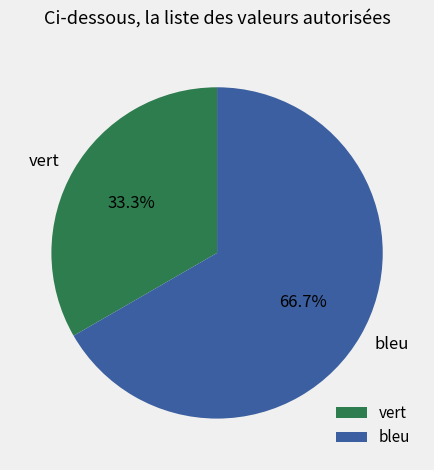

To the nearest percent, what is the combined percentage of vert and bleu?

100%